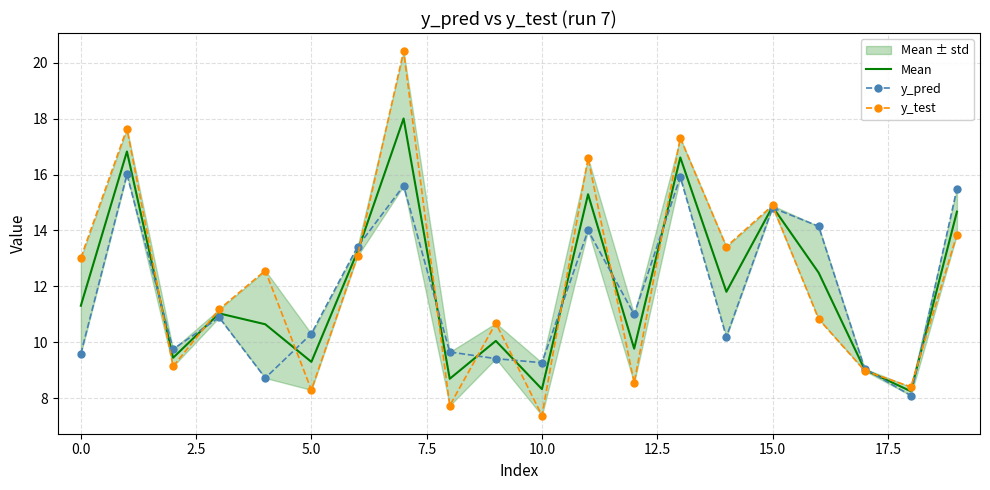

True or false: y_test has more than 1 points higher than both neighbors.

True